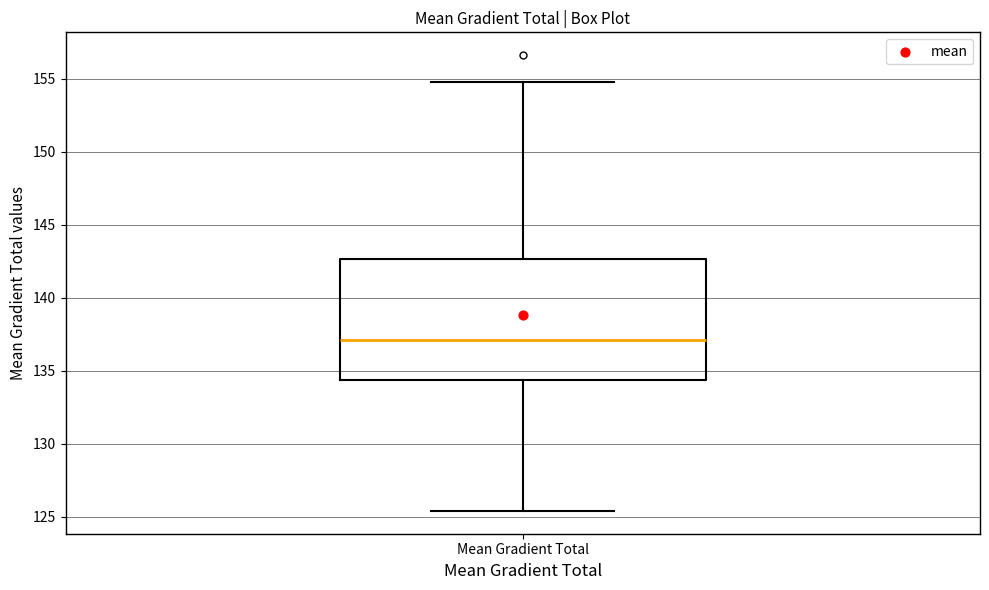

Where does the upper whisker of the box for Mean Gradient Total end on the y-axis? The values are not printed on the chart, so give them approximately, as read against the axis.

155.0